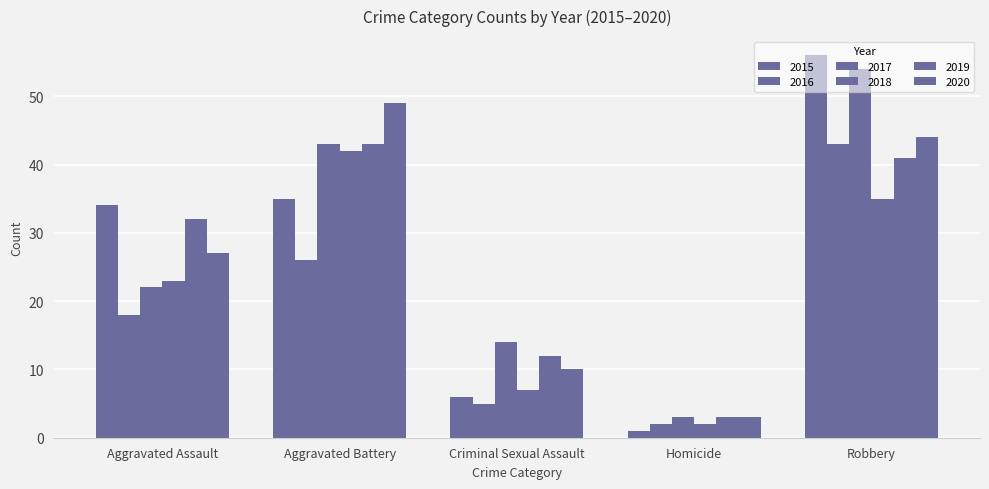

Are the bars horizontal?

No